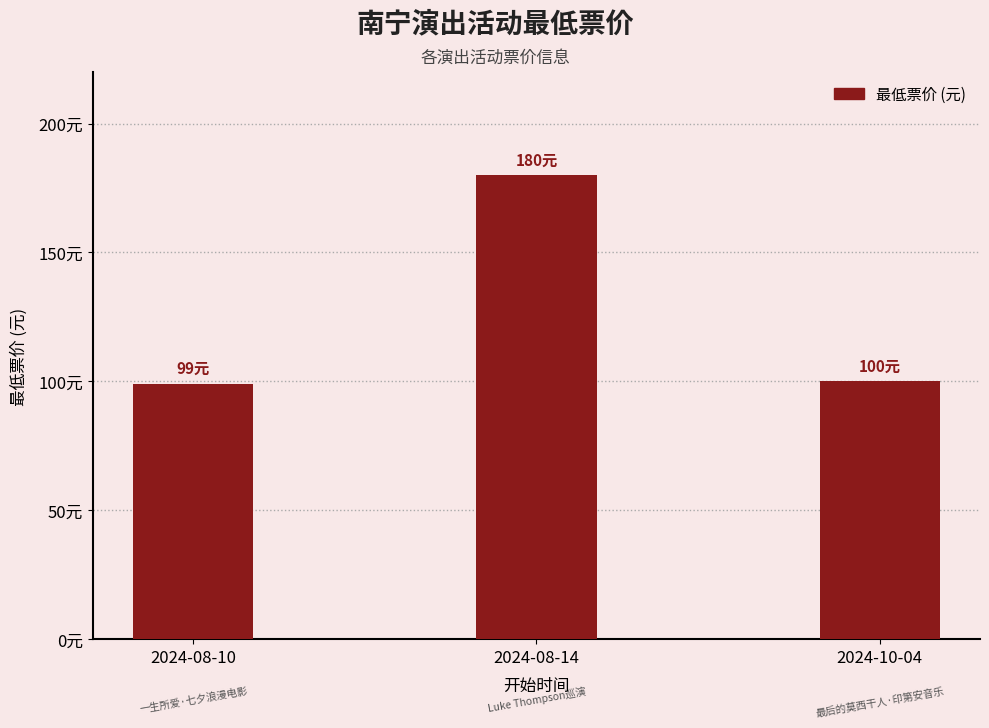

Rank the categories by value from lowest to highest.

2024-08-10, 2024-10-04, 2024-08-14